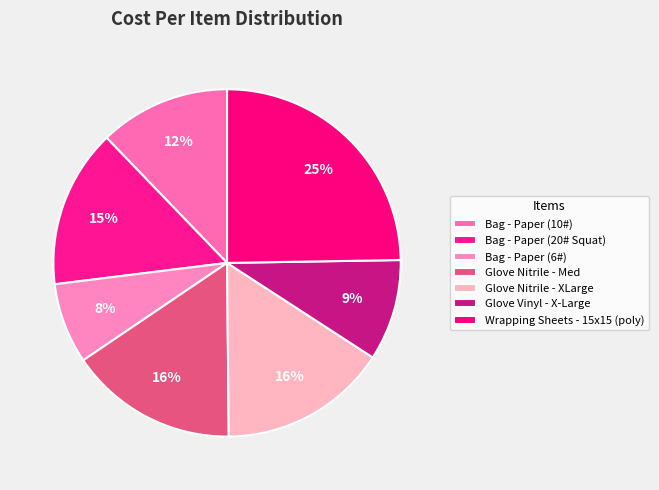

How many segments does this pie chart have?

7